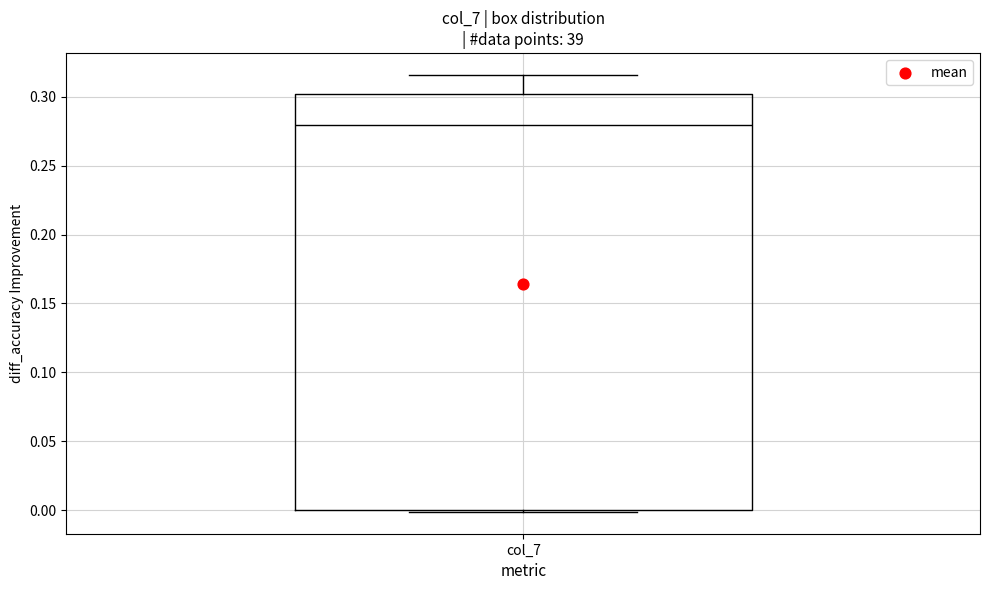

Where is the upper edge of the box for col_7 on the y-axis? The values are not printed on the chart, so give them approximately, as read against the axis.

0.300